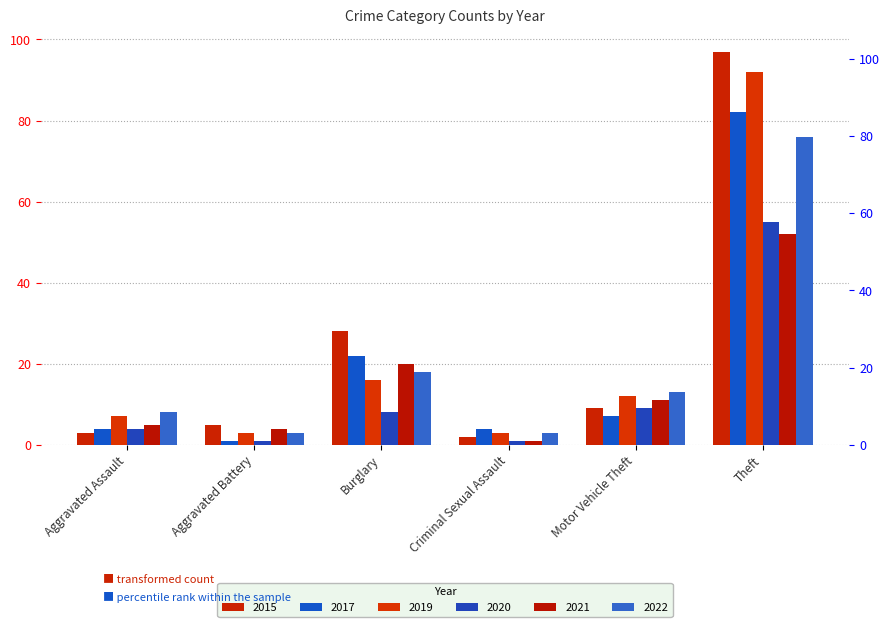

What is the lowest value of the 2015 series?

2